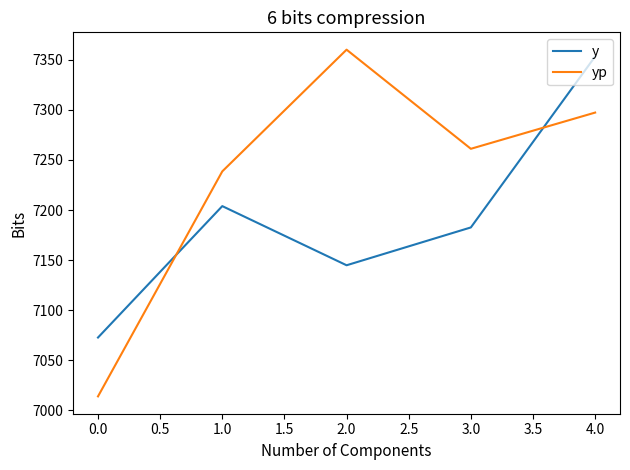

What is the difference between the maximum and second lowest values in the yp series?

121.6